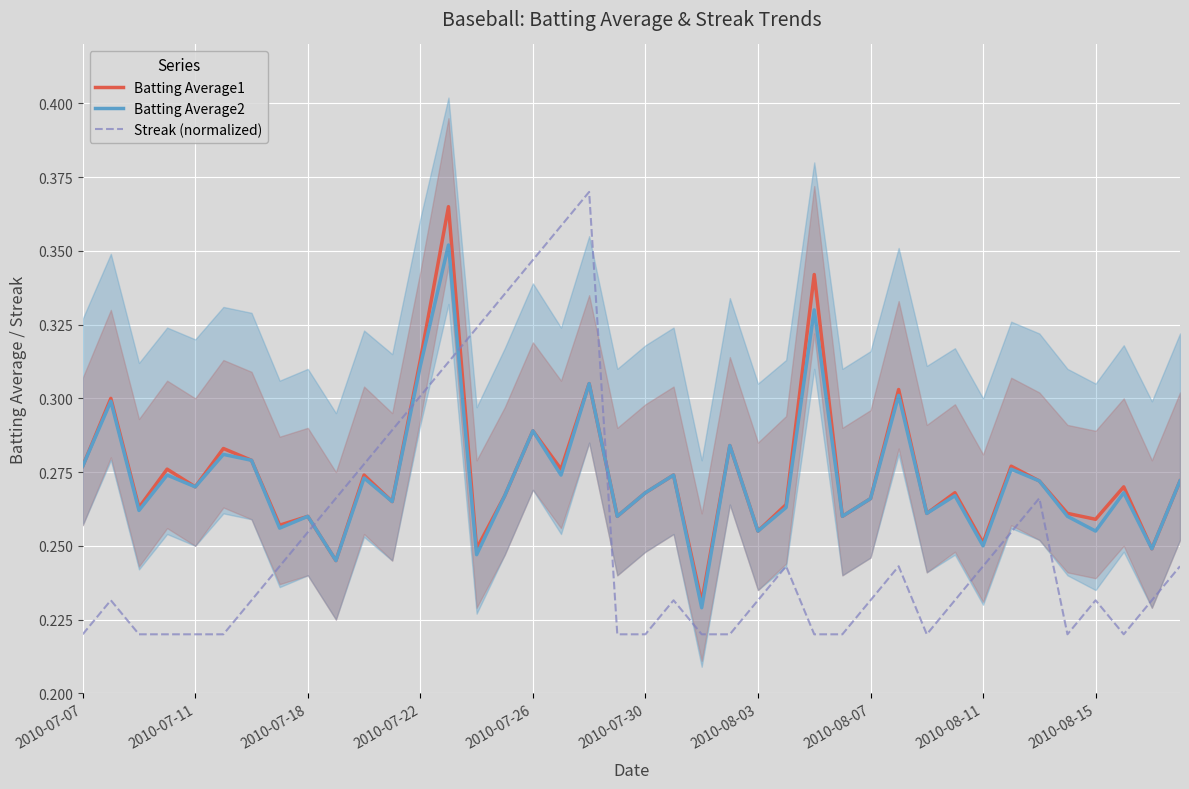

True or false: Batting Average1 and Streak (normalized) cross at least once.

True